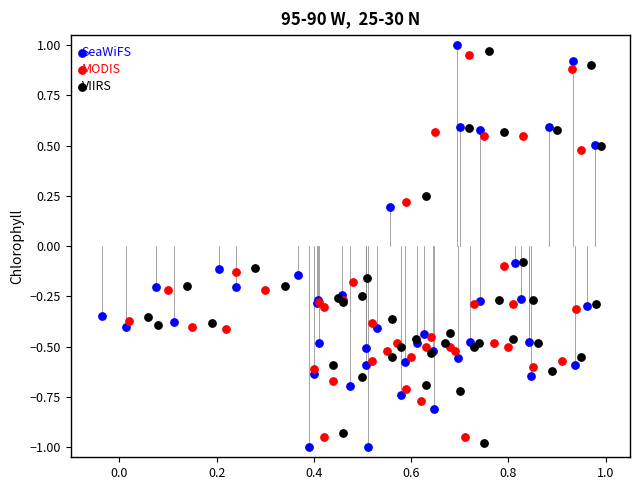

Which series has the widest spread of Y values?

SeaWiFS